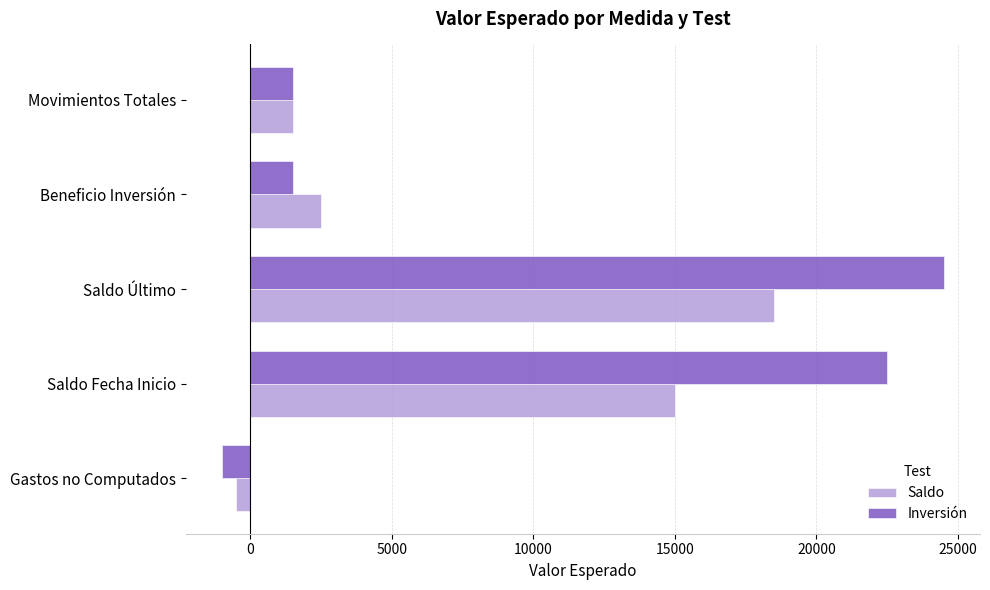

The value of Saldo at Saldo Último is 18500. True or false?

True